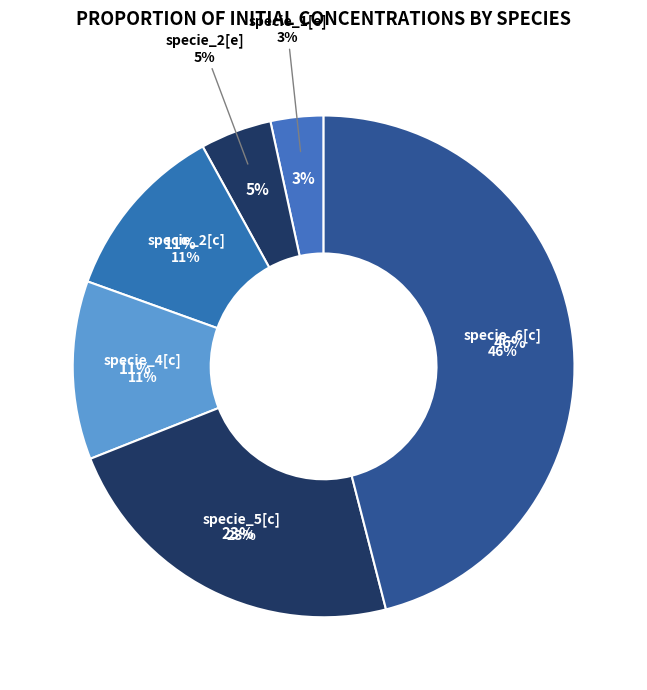

What is the smallest slice in the pie chart?

specie_1[e]